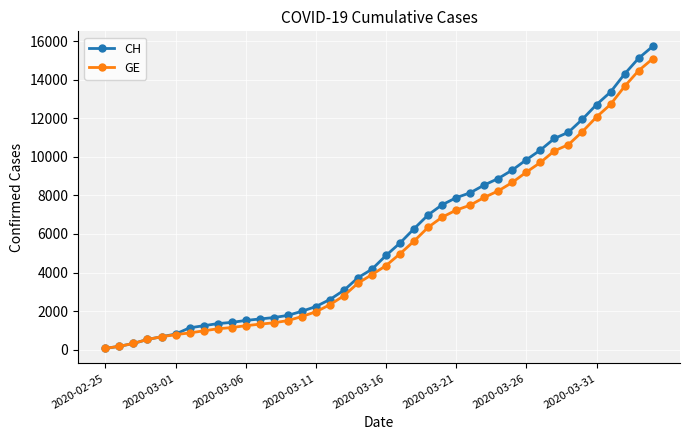

What is the maximum value for GE?

15077